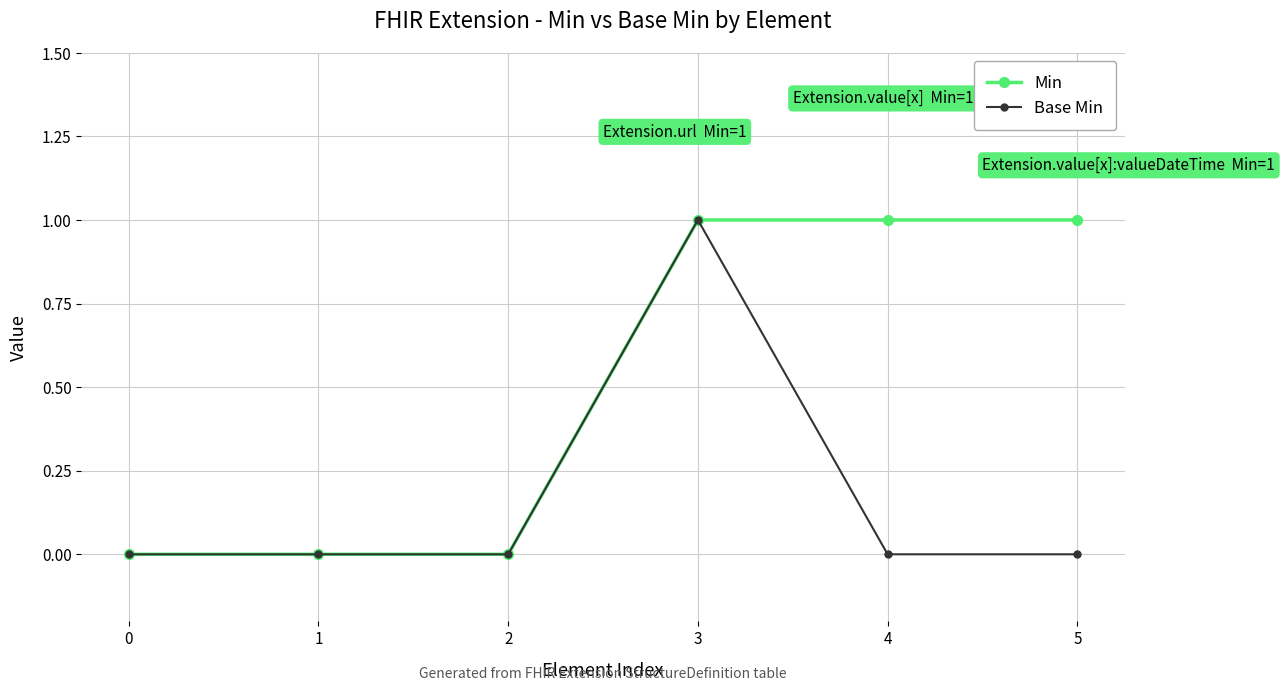

Is it true that Base Min equals 1 at 4?

False